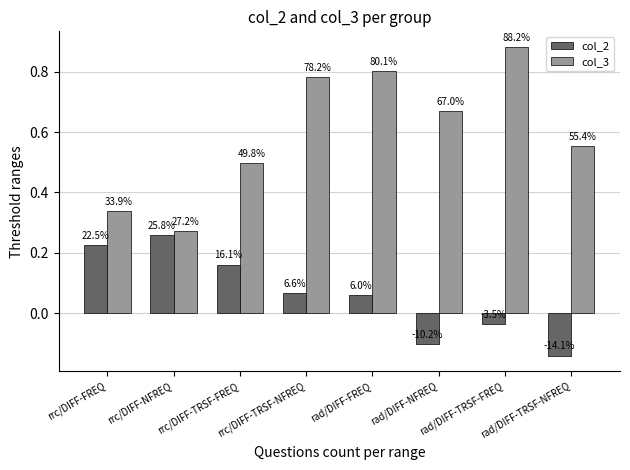

The col_3 series shows 0.6 at rrc/DIFF-FREQ. True or false?

False